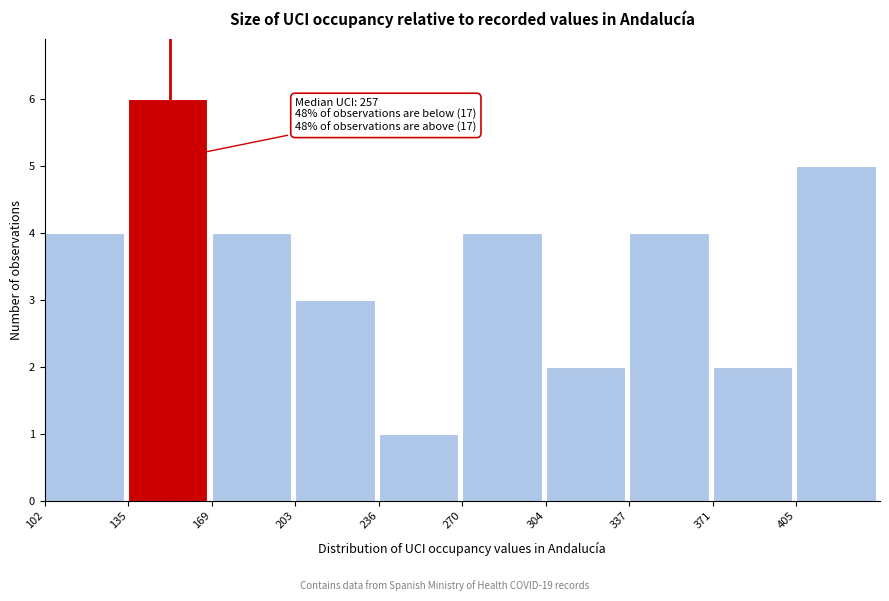

Which range on the x-axis has the tallest bar?

135 to 170